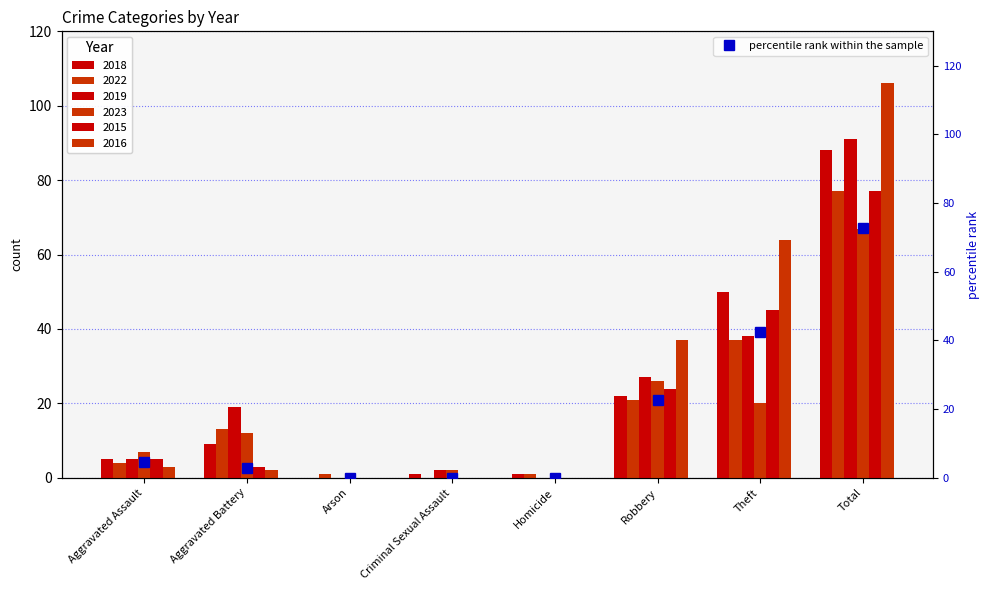

How many values are above zero?

5